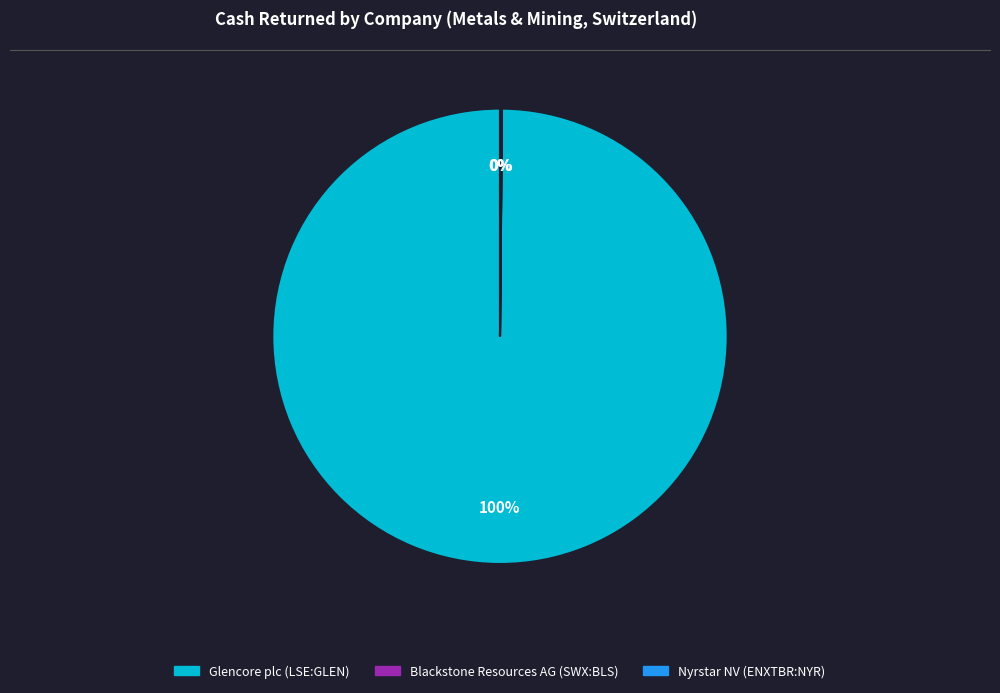

To the nearest percent, what is the average slice percentage?

33%